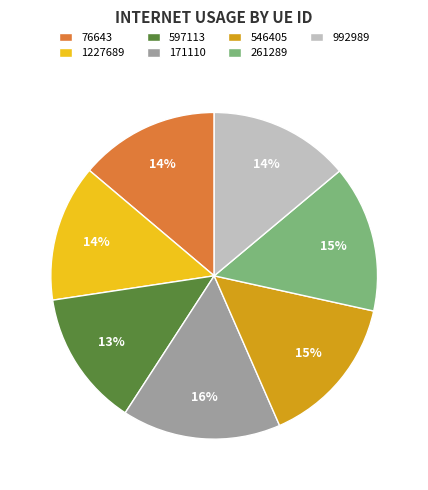

Does 1227689 account for over 50% of the chart?

No